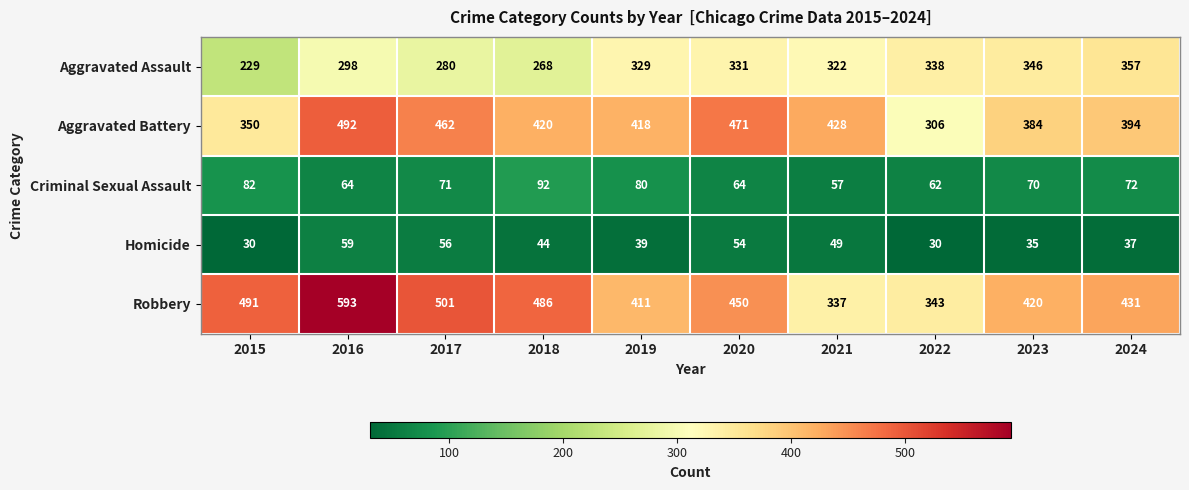

At 2019, list the series in order from smallest to largest.

Homicide, Criminal Sexual Assault, Aggravated Assault, Robbery, Aggravated Battery